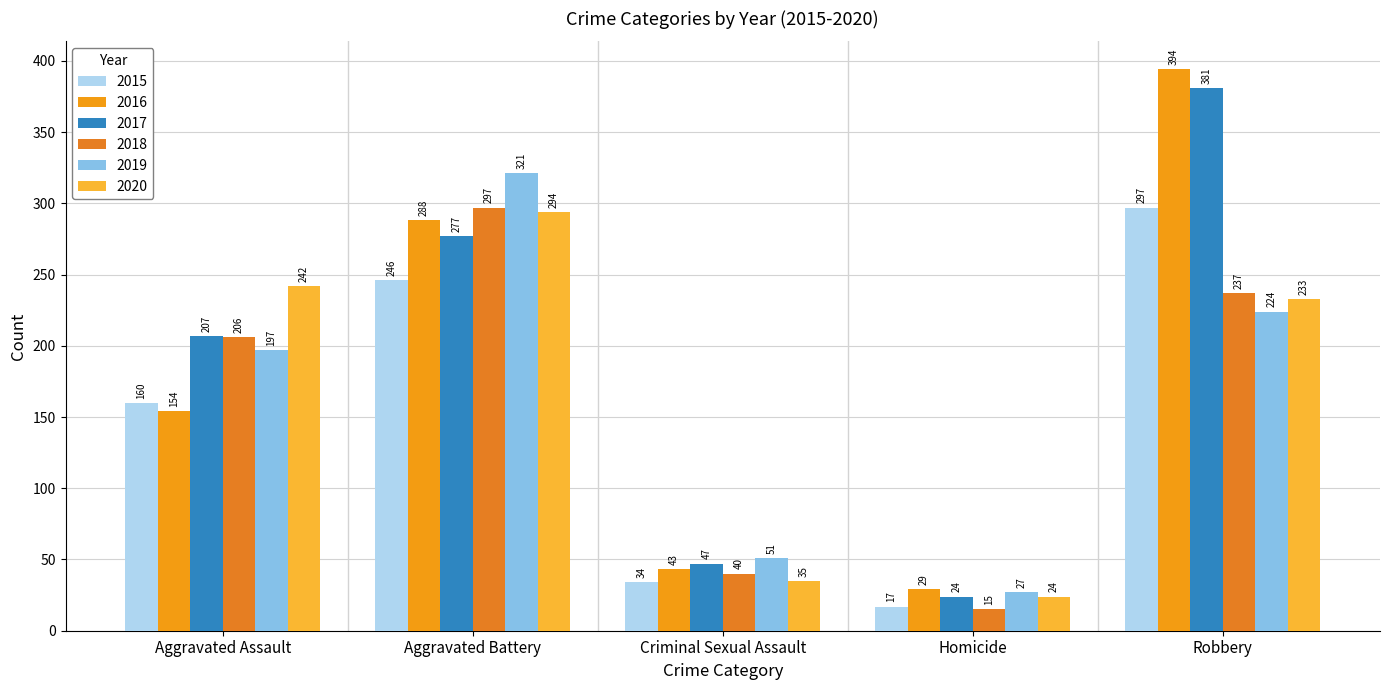

What are all the series names shown in the legend?

2015, 2016, 2017, 2018, 2019, 2020